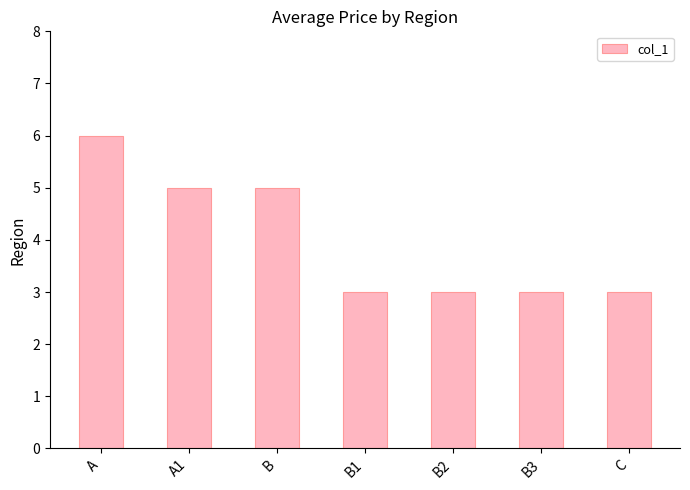

What is the minimum value shown in the chart?

3